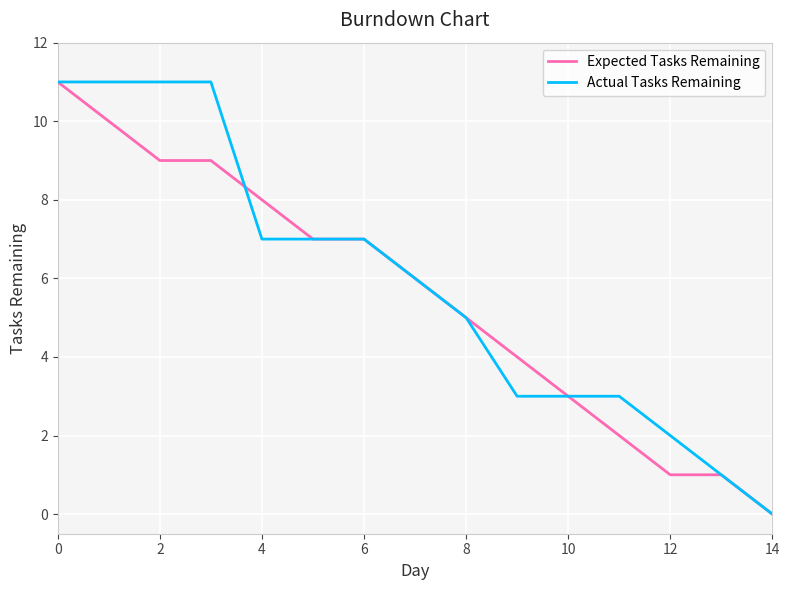

Is this an area chart (filled region under the line)?

No